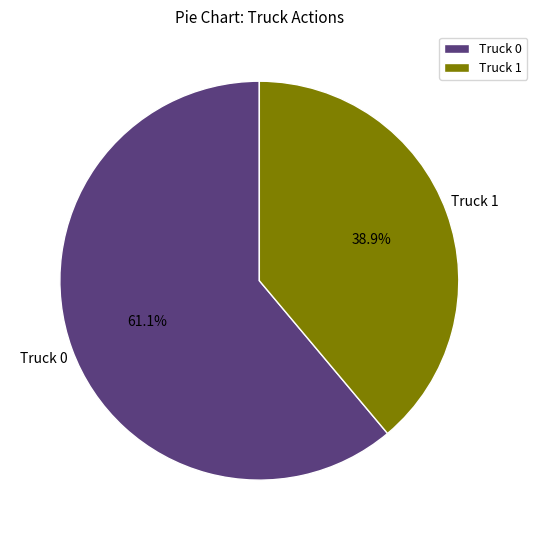

Between Truck 1 and Truck 0, which is larger?

Truck 0